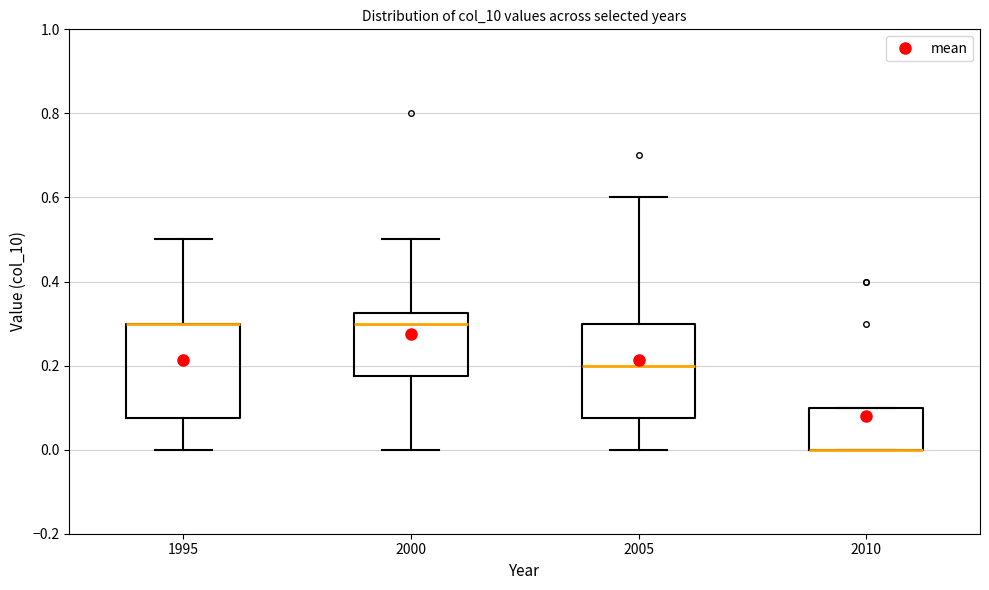

Reading left to right, transcribe this box plot: for each box, give where its median line is, the range the box spans, and where its two whiskers end, as read against the y-axis. The values are not printed on the chart, so give them approximately, as read against the axis.

1995: median 0.30 (drawn on the box's upper edge), box 0.08 to 0.30, whiskers 0.00 to 0.50
2000: median 0.30, box 0.18 to 0.32, whiskers 0.00 to 0.50
2005: median 0.20, box 0.08 to 0.30, whiskers 0.00 to 0.60
2010: median 0.00 (drawn on the box's lower edge), box 0.00 to 0.10, whiskers 0.00 to 0.10